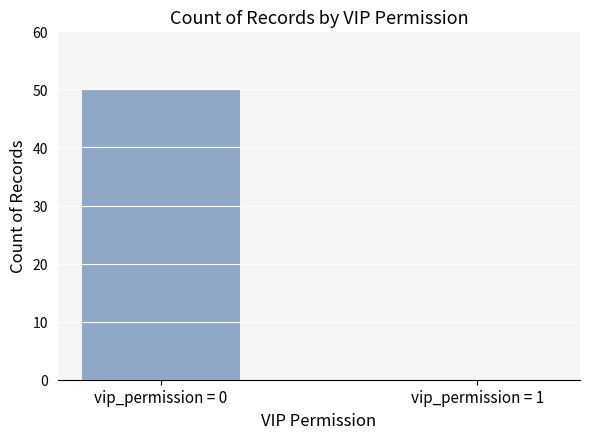

Is it true that the value at vip_permission = 1 is 0?

True